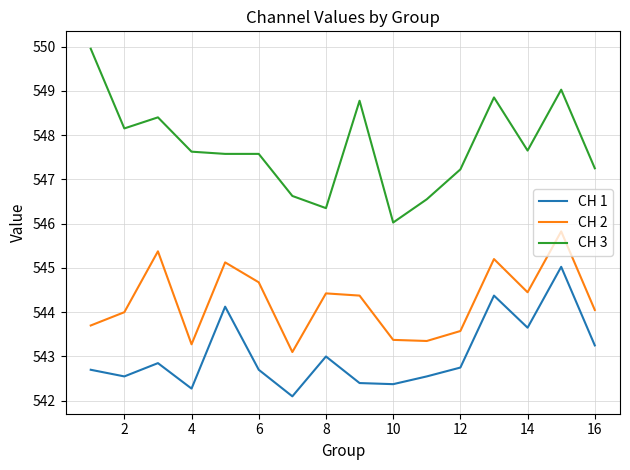

True or false: CH 2 and CH 1 intersect in this chart.

False